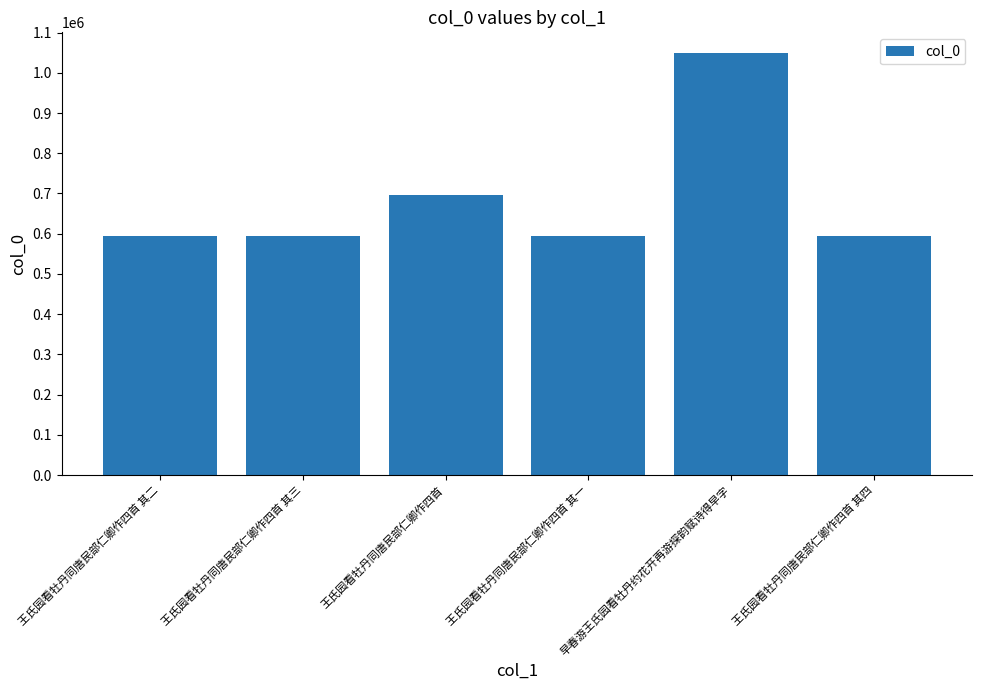

The value at 王氏园看牡丹同唐民部仁卿作四首 其二 is 594509. True or false?

True